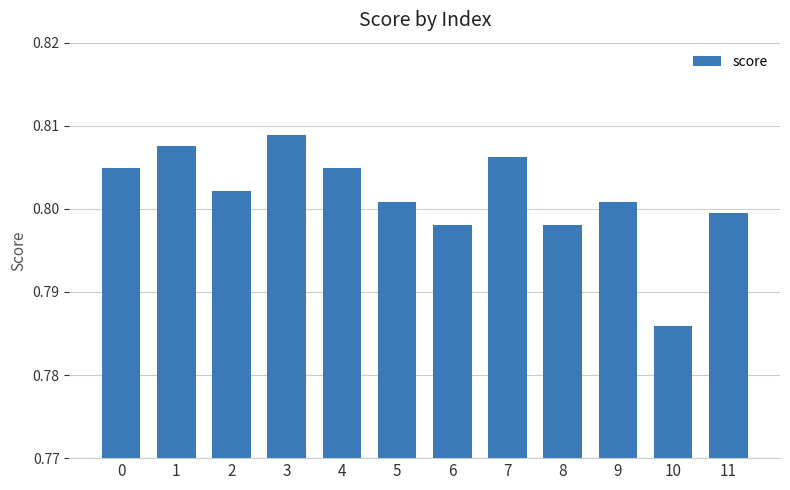

Which category has the lowest value across all series?

10